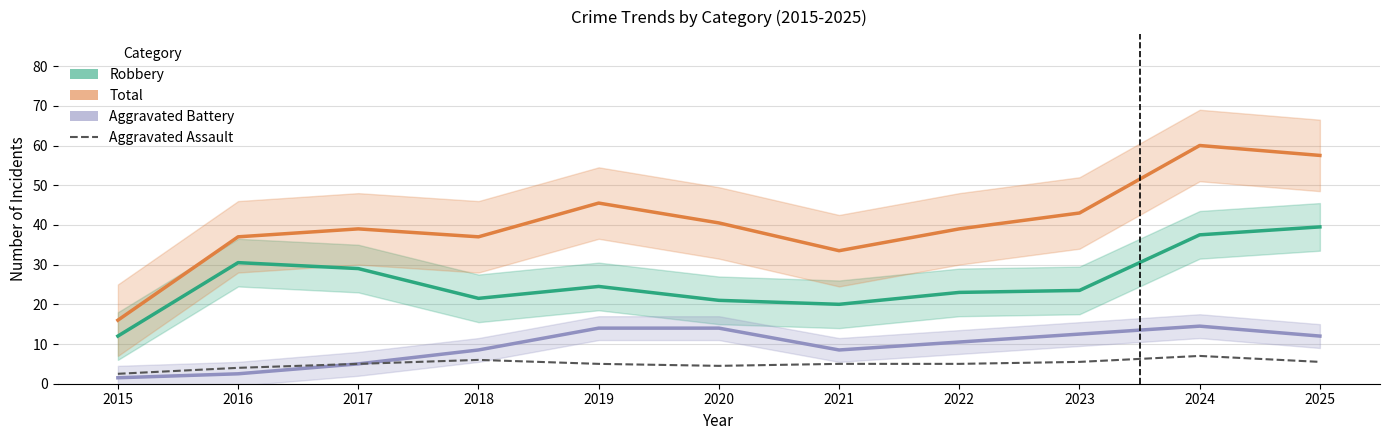

Reading left to right, transcribe all the data shown in this chart.

Robbery: 12.0	30.5	29.0	21.5	24.5	21.0	20.0	23.0	23.5	37.5	39.5
Total: 16.0	37.0	39.0	37.0	45.5	40.5	33.5	39.0	43.0	60.0	57.5
Aggravated Battery: 1.5	2.5	5.0	8.5	14.0	14.0	8.5	10.5	12.5	14.5	12.0
Aggravated Assault: 2.5	4.0	5.0	6.0	5.0	4.5	5.0	5.0	5.5	7.0	5.5